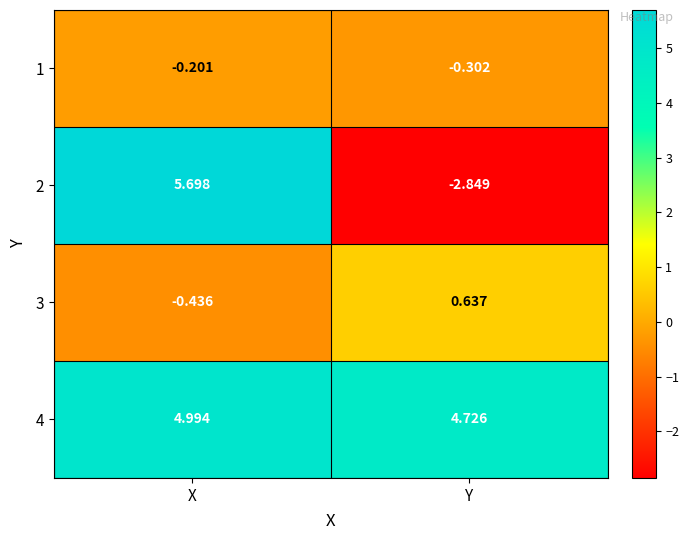

At which category does the chart reach its minimum across all series?

Y